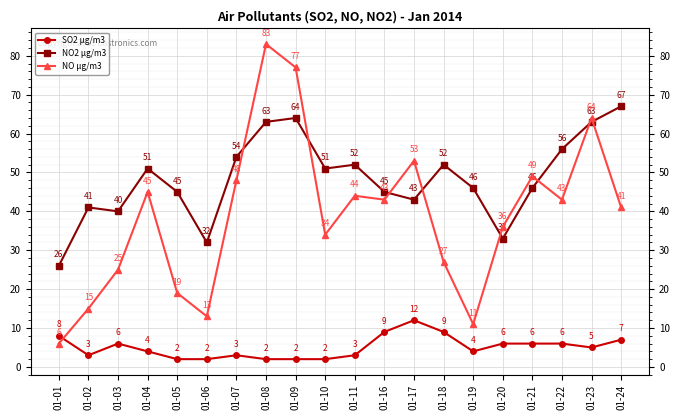

At how many categories does at least one series exceed 29?

19